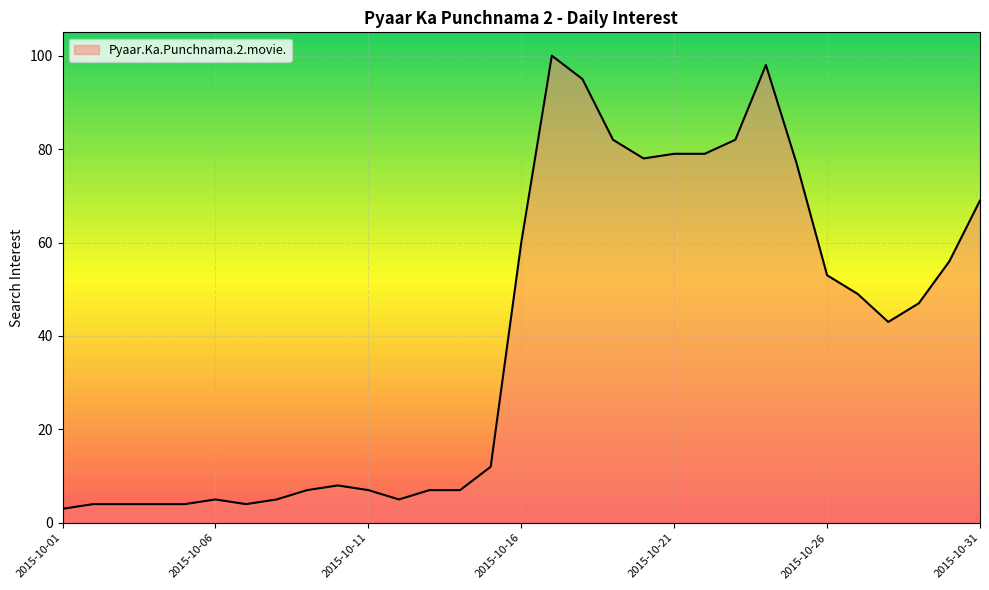

What is the smallest value displayed?

3